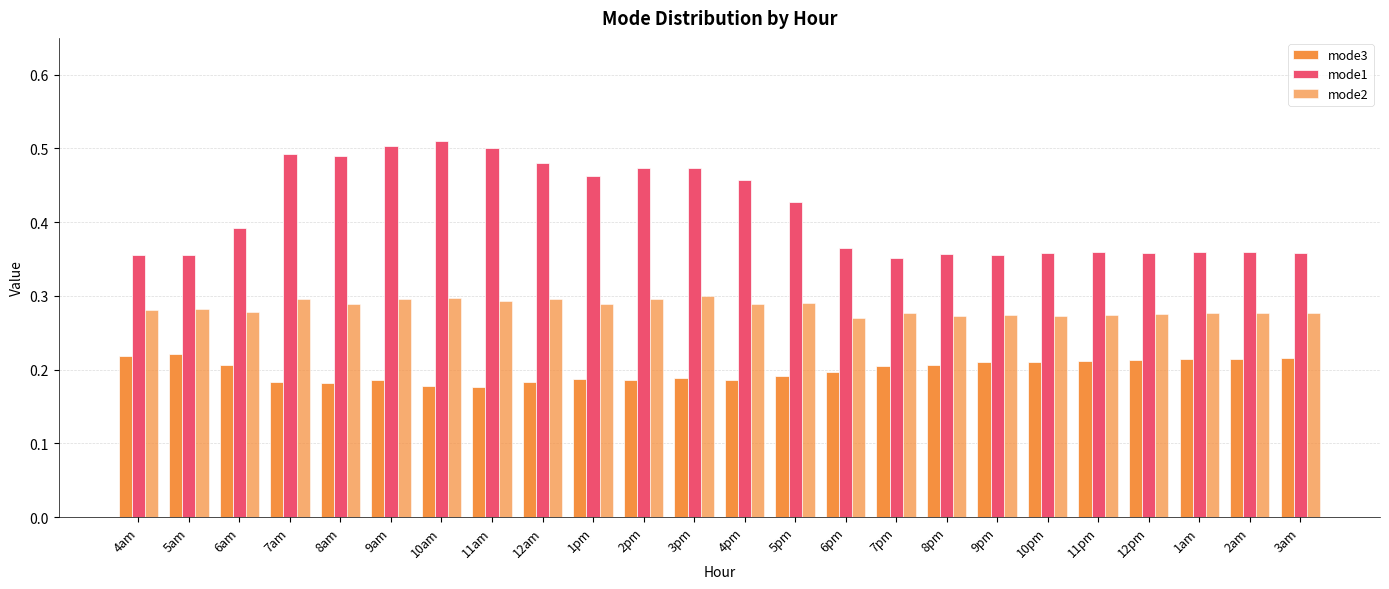

Are the bars horizontal?

No